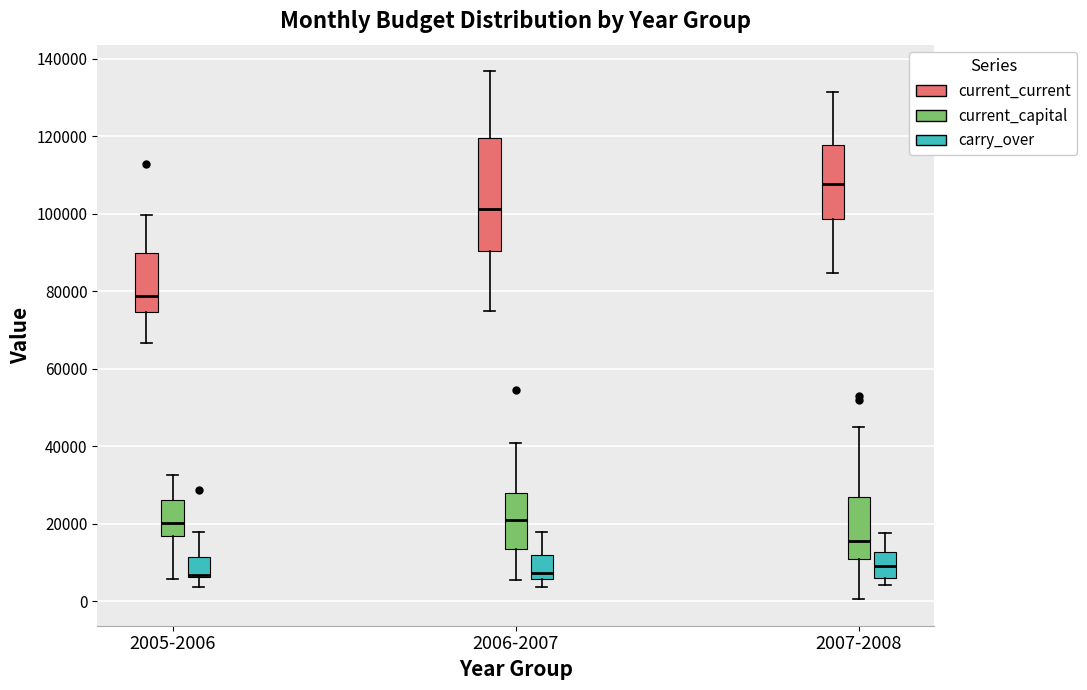

Reading left to right, read every box against the y-axis: the position of its median line, the range the box covers, and the ends of its whiskers. The values are not printed on the chart, so give them approximately, as read against the axis.

2005-2006 (current_current): median 78000, box 74000 to 90000, whiskers 66000 to 100000
2005-2006 (current_capital): median 20000, box 16000 to 26000, whiskers 6000 to 32000
2005-2006 (carry_over): median 6000 (drawn on the box's lower edge), box 6000 to 12000, whiskers 4000 to 18000
2006-2007 (current_current): median 102000, box 90000 to 120000, whiskers 74000 to 136000
2006-2007 (current_capital): median 20000, box 14000 to 28000, whiskers 6000 to 40000
2006-2007 (carry_over): median 8000, box 6000 to 12000, whiskers 4000 to 18000
2007-2008 (current_current): median 108000, box 98000 to 118000, whiskers 84000 to 132000
2007-2008 (current_capital): median 16000, box 10000 to 28000, whiskers 0 to 46000
2007-2008 (carry_over): median 10000, box 6000 to 12000, whiskers 4000 to 18000